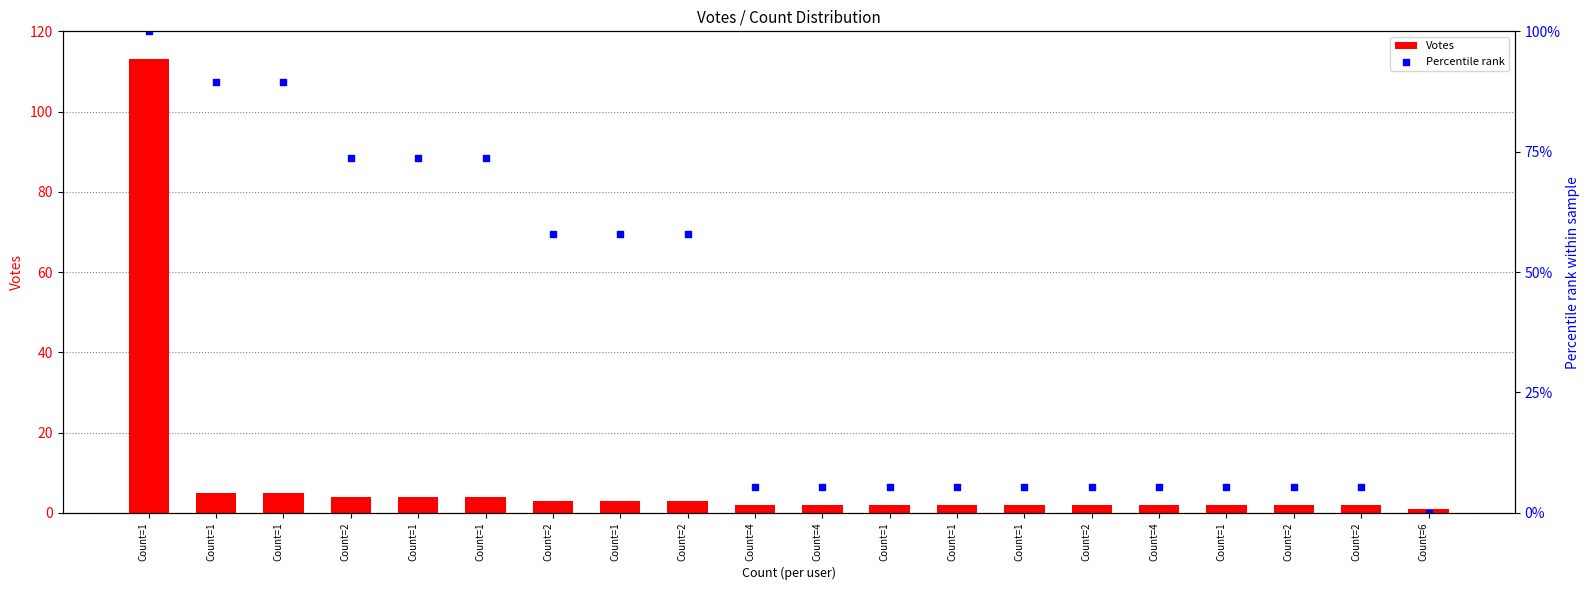

At how many categories does at least one series exceed 46?

9